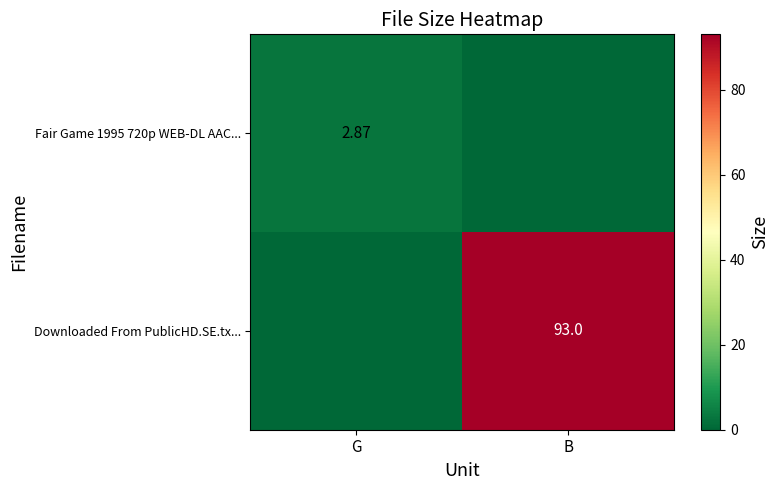

Which series has the widest spread of values?

Downloaded From PublicHD.SE.tx...